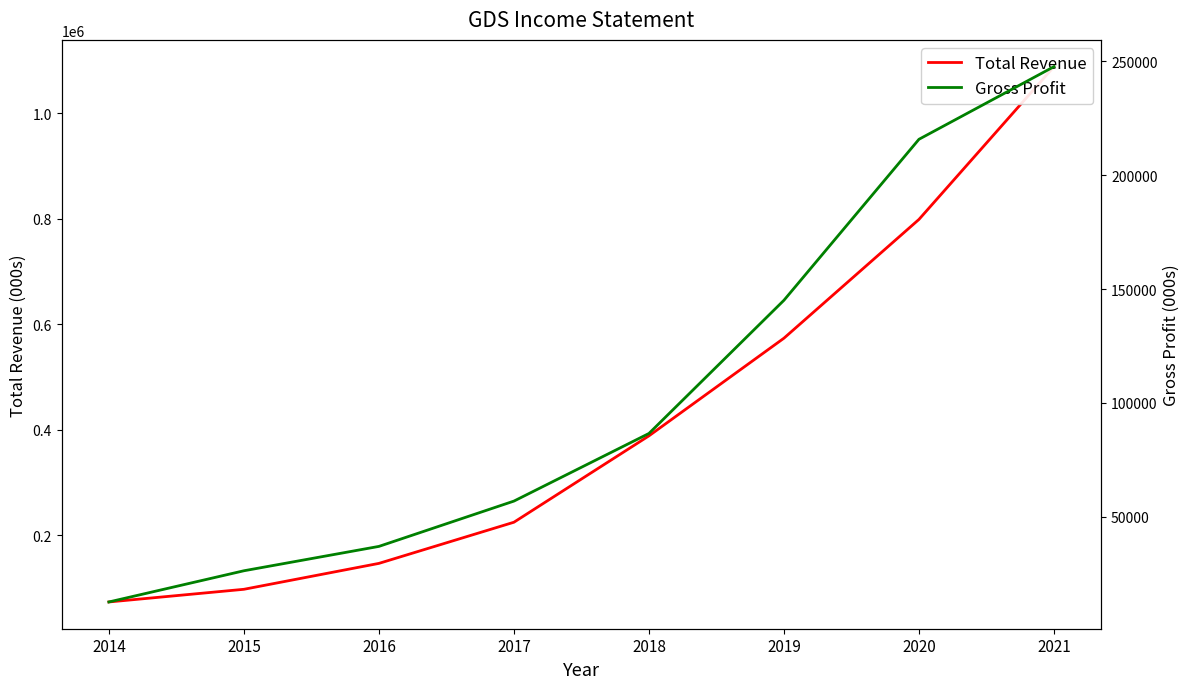

Which series changed the most between 2019 and 2015?

Total Revenue